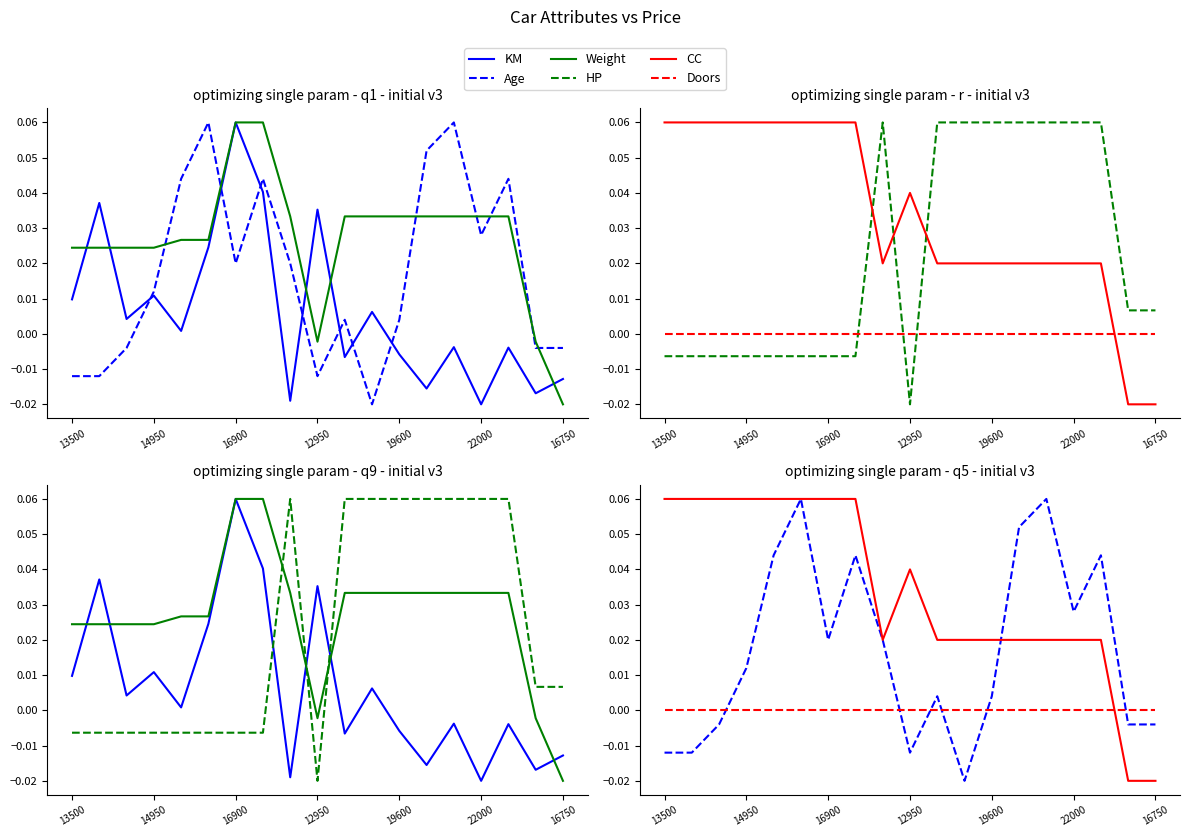

Is the value of HP at 13500 greater than the value of Doors at 16750?

No